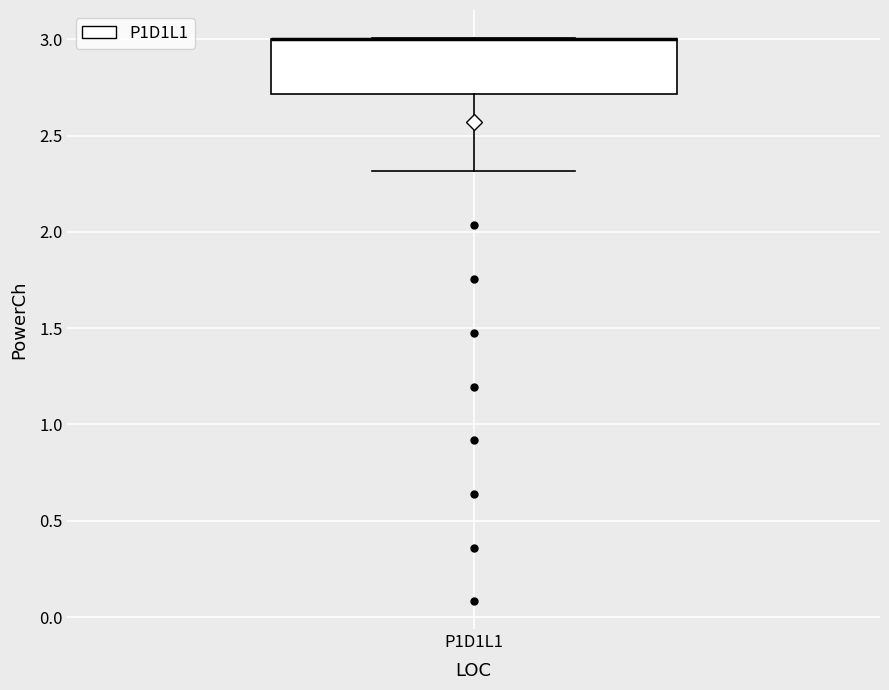

Read this box plot against the y-axis: the position of the median line, the range covered by the box, and the ends of both whiskers. The values are not printed on the chart, so give them approximately, as read against the axis.

median 3.0 (drawn on the box's upper edge), box 2.7 to 3.0, whiskers 2.3 to 3.0